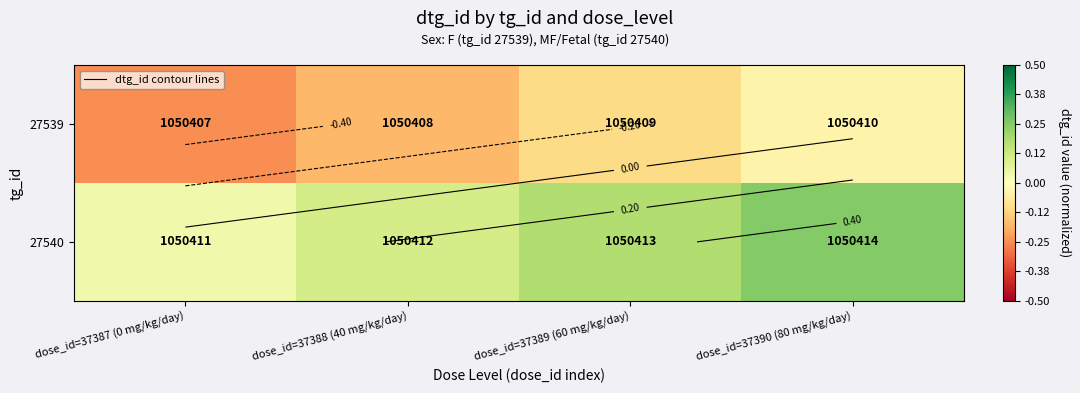

What is the sum of all 27540 values?

1.1